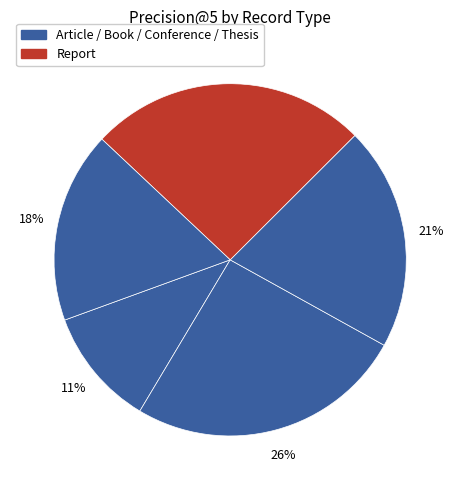

What is the smallest slice in the pie chart?

Article